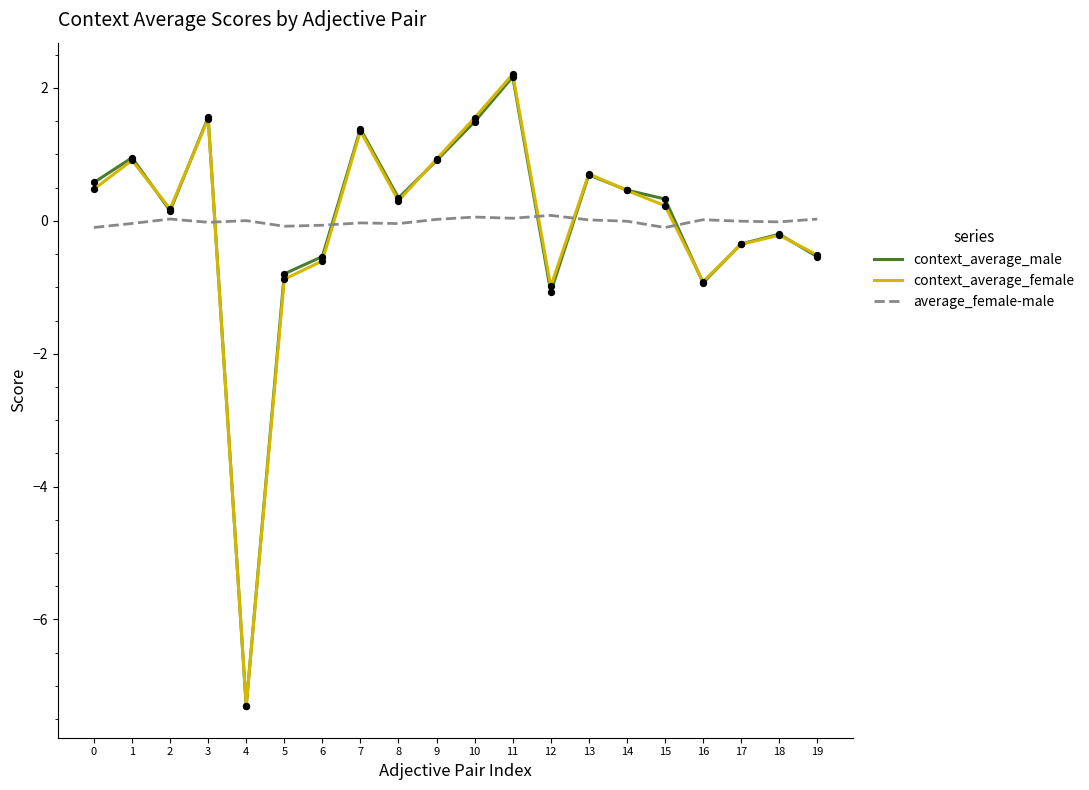

Which series changed the most between 10 and 13?

context_average_female